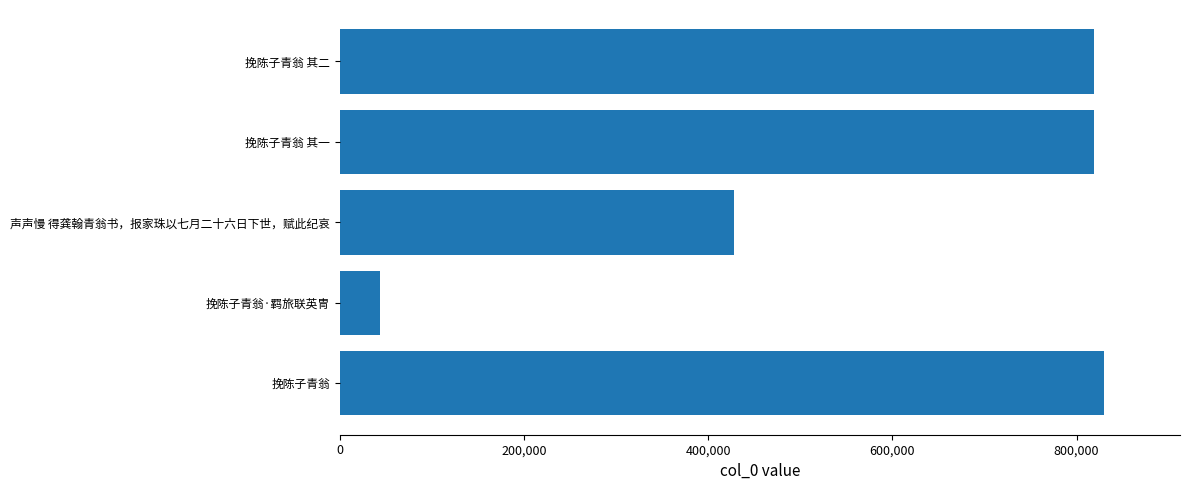

What position from the left is 挽陈子青翁 其一?

4